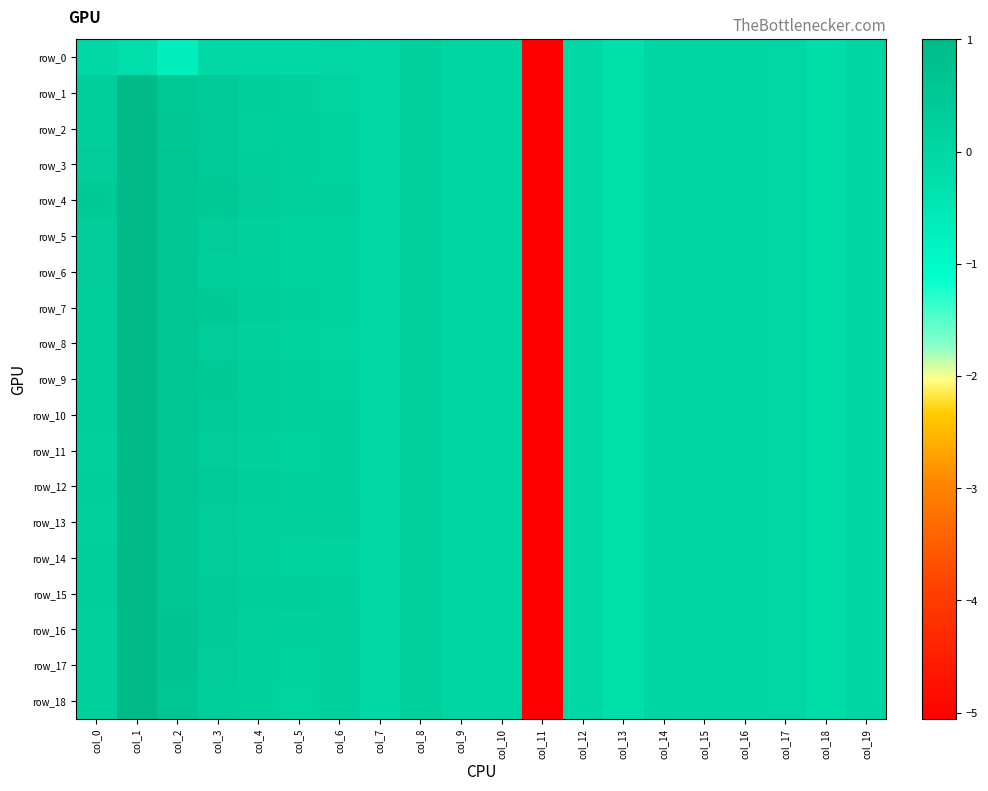

Is it true that row_13 equals -5.1 at col_11?

True